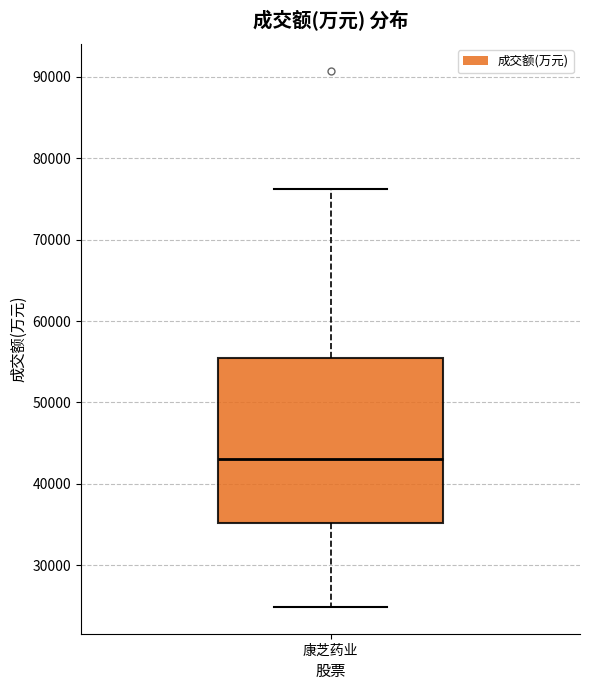

Transcribe this box plot: give where the median line is, the range the box spans, and where the two whiskers end, as read against the y-axis. The values are not printed on the chart, so give them approximately, as read against the axis.

median 43000, box 35000 to 55000, whiskers 25000 to 76000